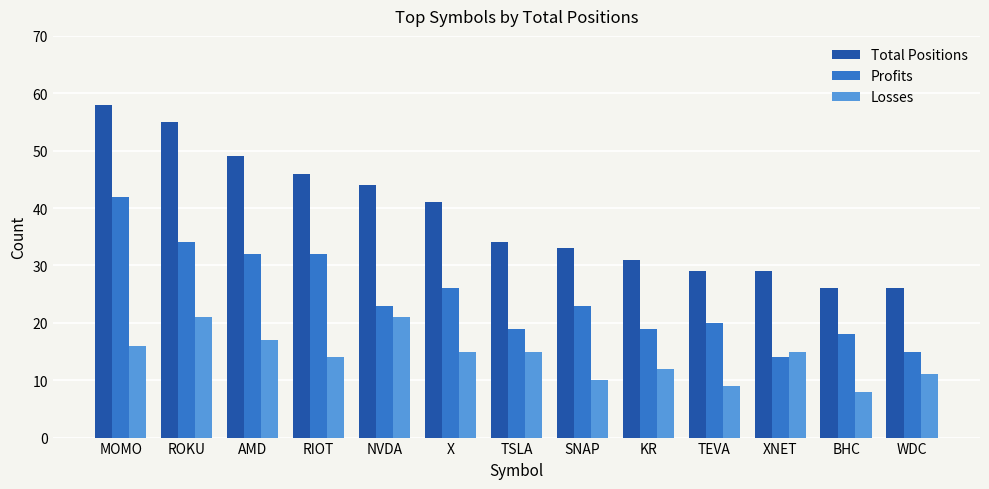

Where is Losses nearest to the value 14?

RIOT